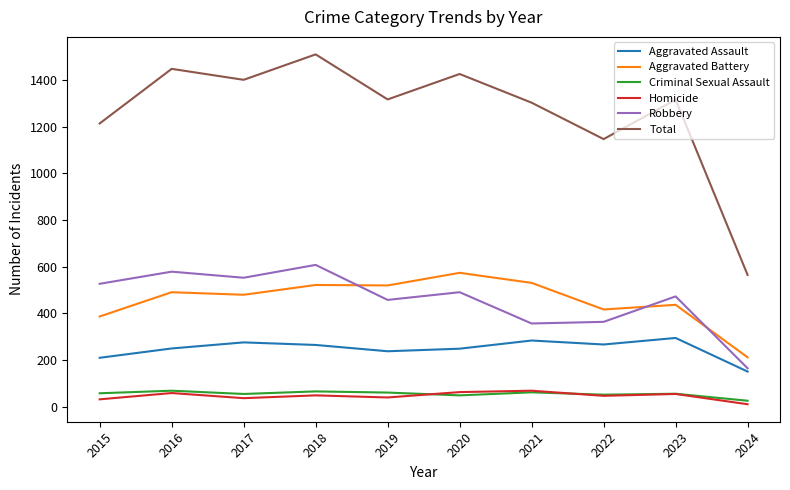

Is it true that Robbery equals 364 at 2022?

True